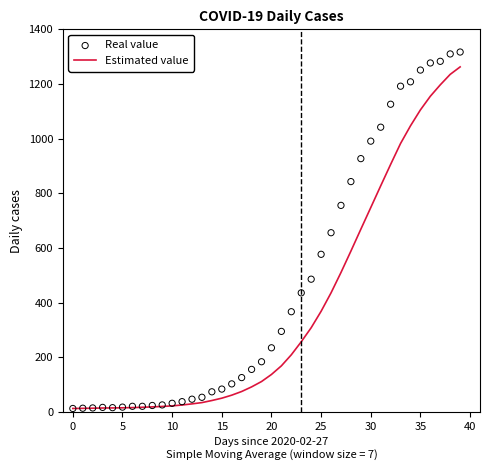

Which series has the widest spread of Y values?

Real value